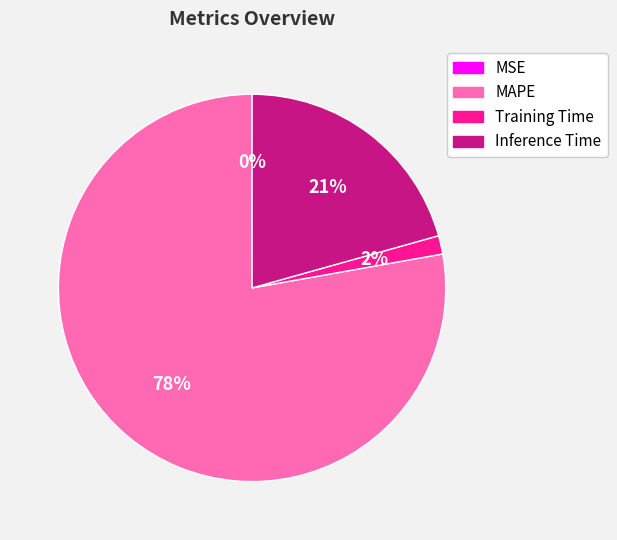

True or false: Inference Time accounts for 21% of the total.

True